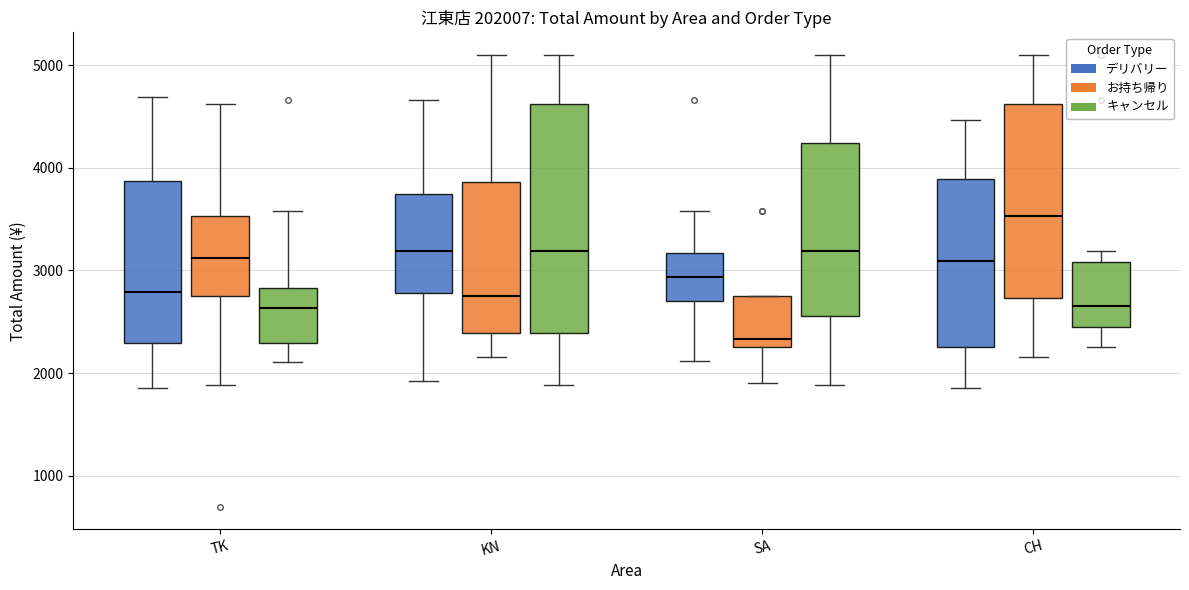

Which box's median line is the lowest?

SA (お持ち帰り)